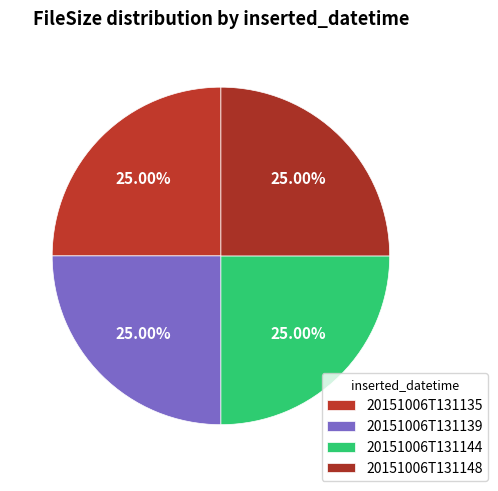

Is it true that 20151006T131144 is 31% of the pie?

False